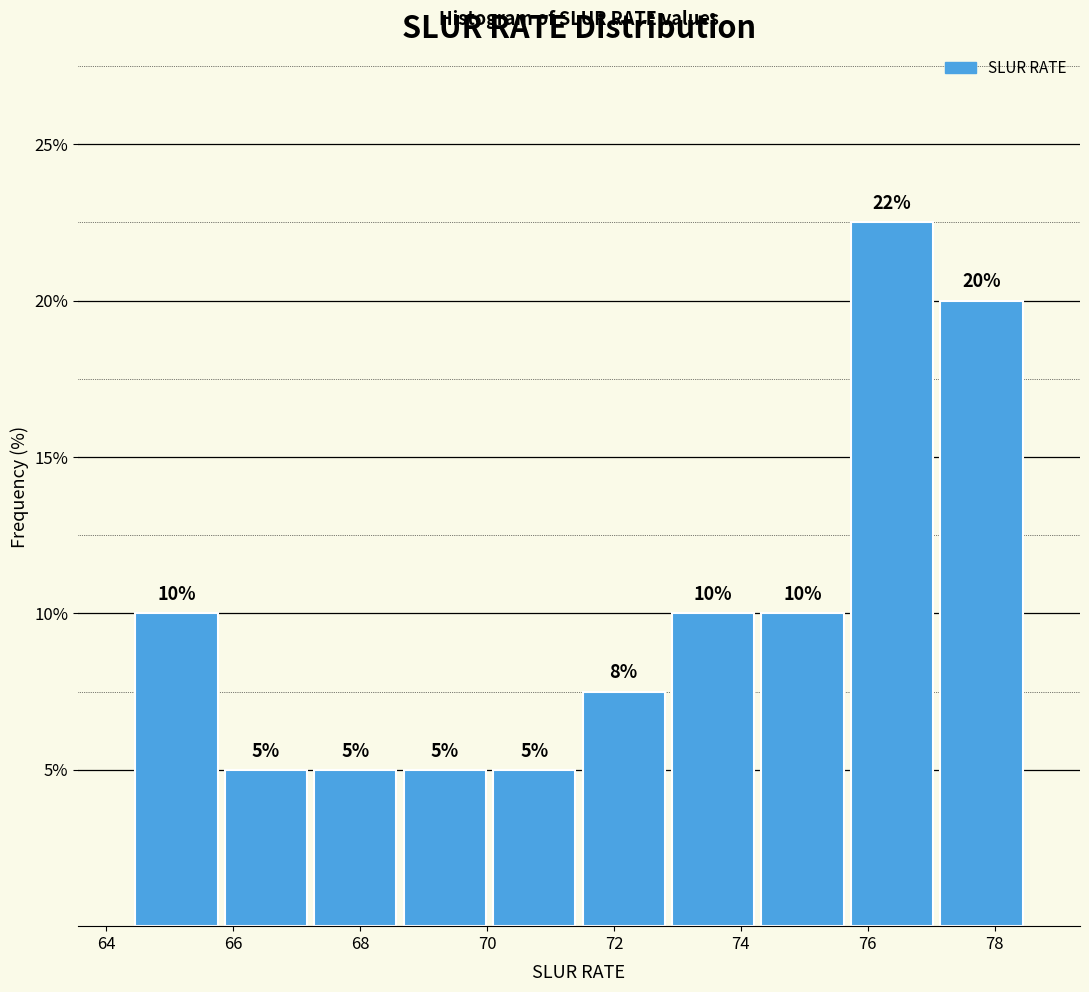

Over which range of the x-axis is the bar tallest?

75.6 to 77.0